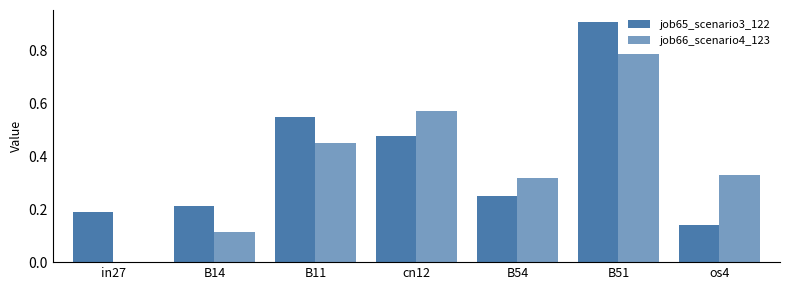

Which category has the highest value in the job66_scenario4_123 series?

B51